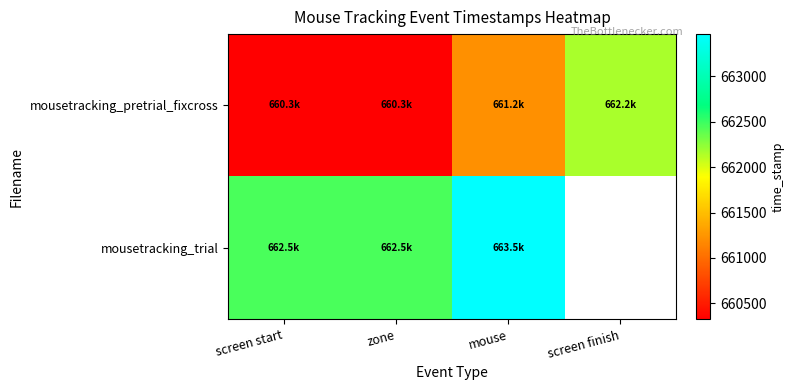

How many data points does each series have?

4